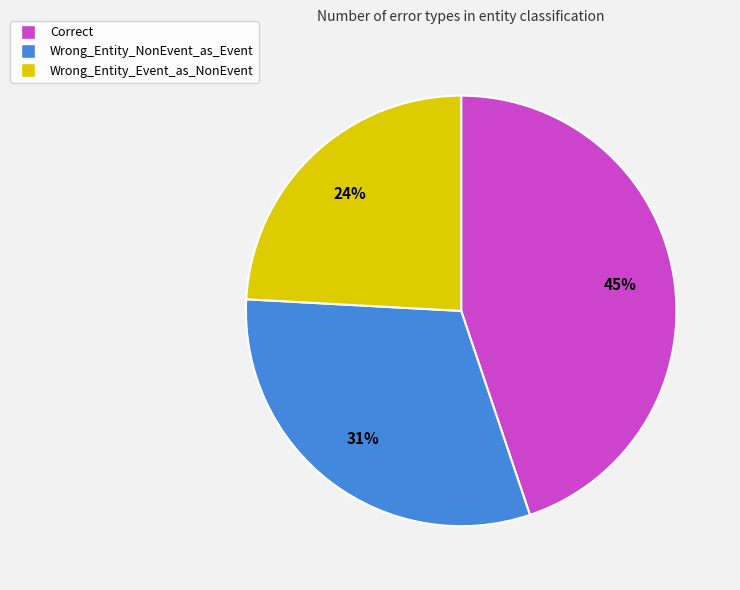

Is there a majority slice in this chart?

No